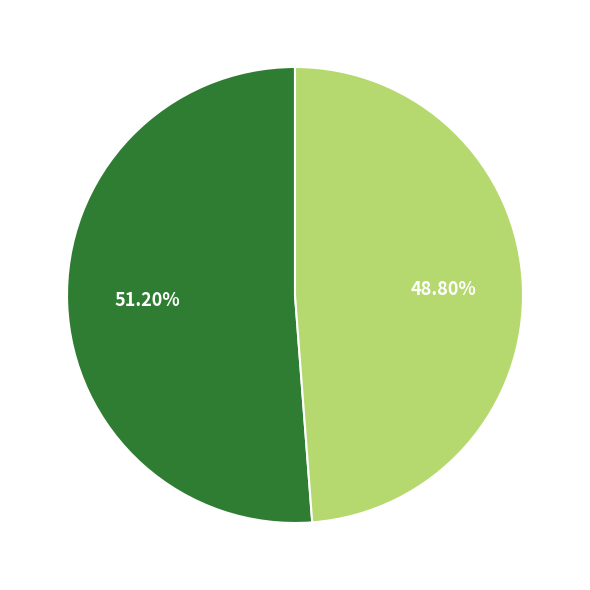

Is there any slice that represents more than half of the pie?

Yes